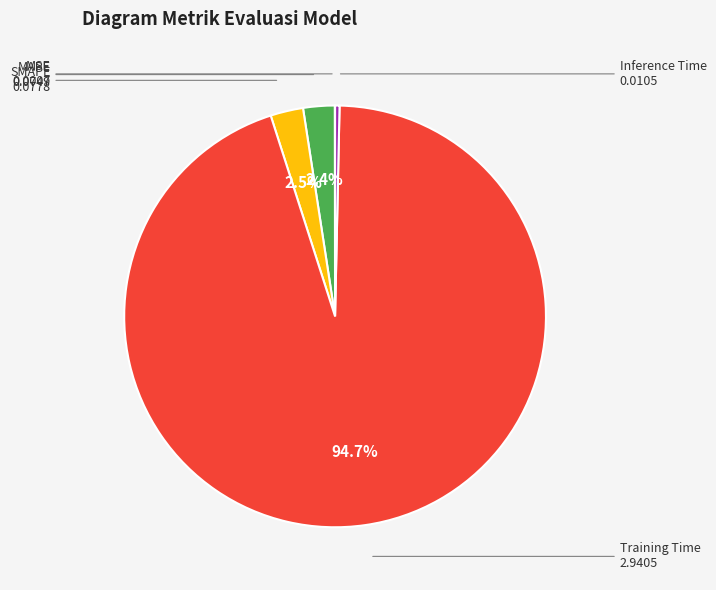

To the nearest percent, what is the difference between the largest and smallest slice percentages?

95%